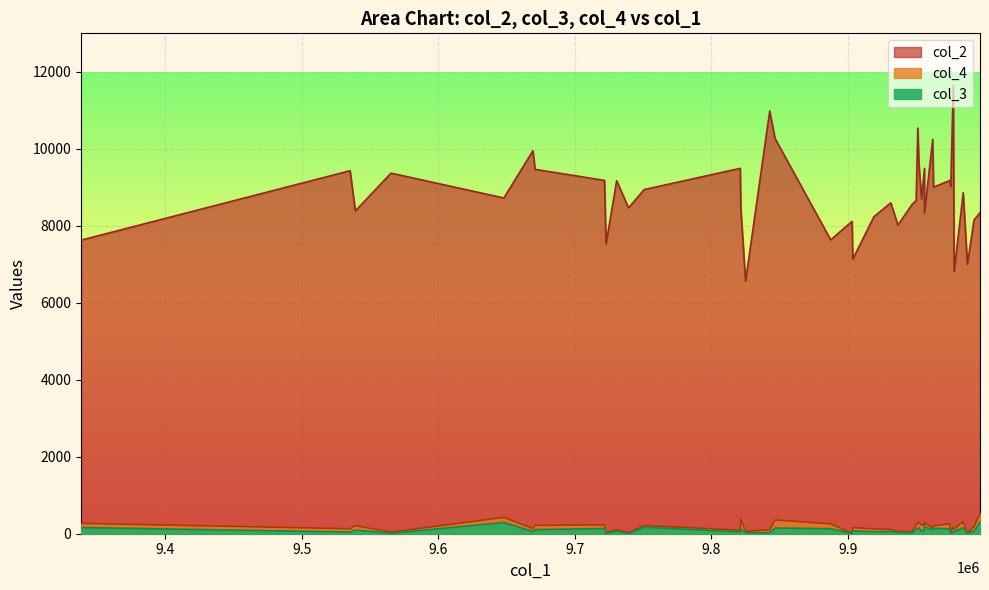

What is the spread (max minus min) of values at 13?

9355